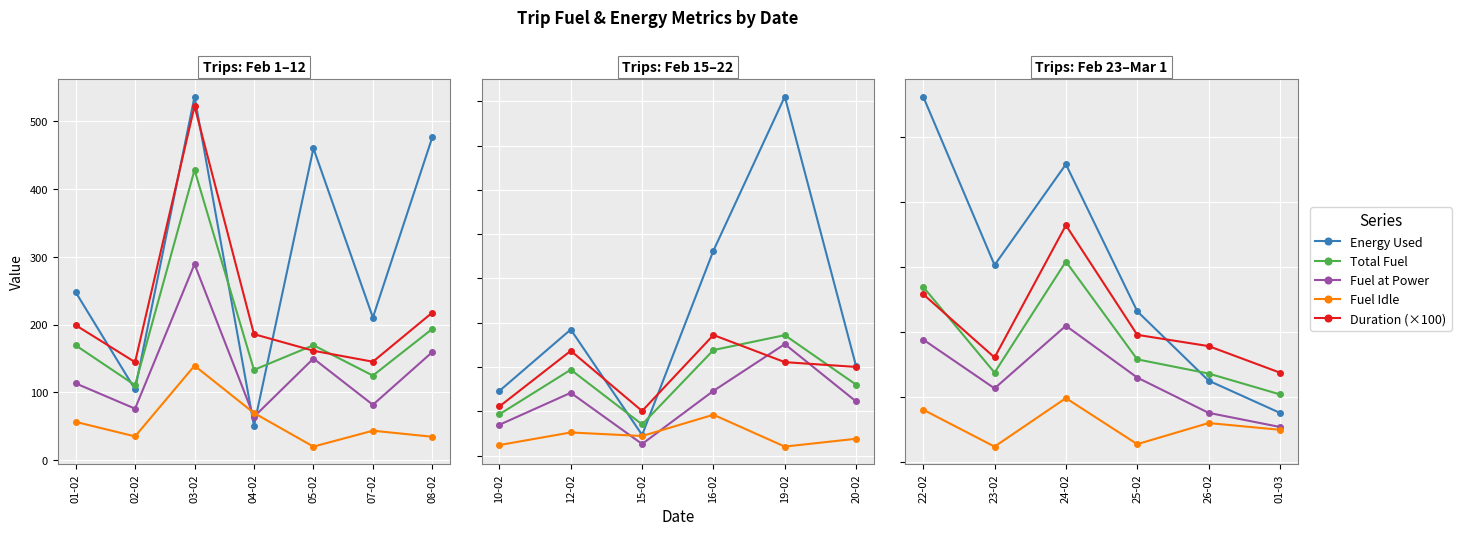

List the series in order of their peak value, highest first.

Energy Used, Duration (×100), Total Fuel, Fuel at Power, Fuel Idle